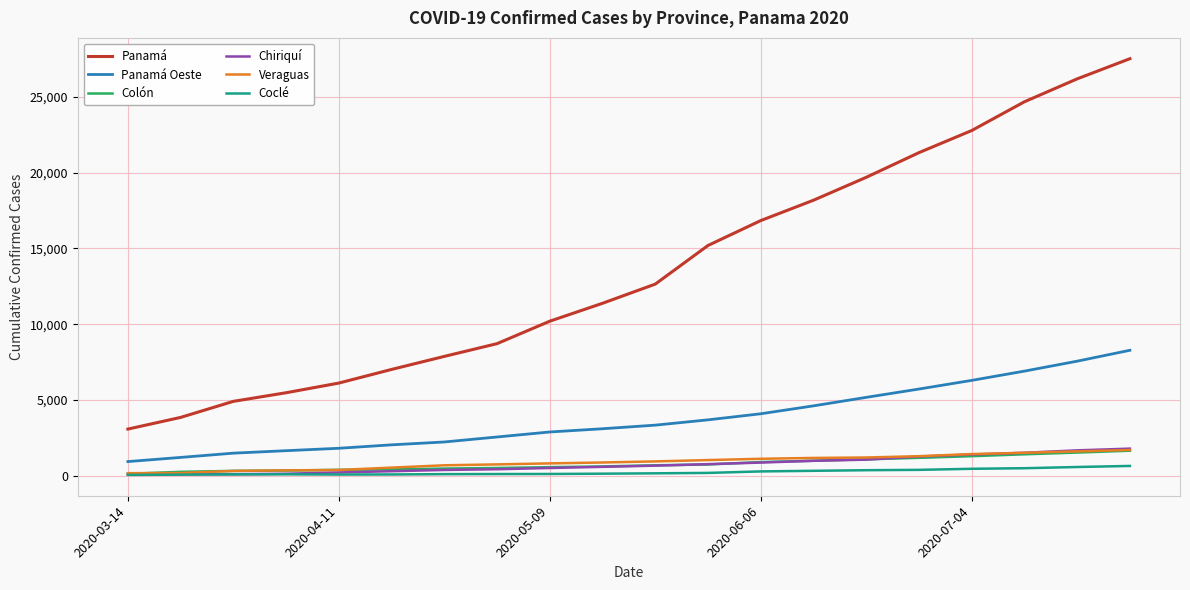

True or false: Panamá and Veraguas cross at least once.

False